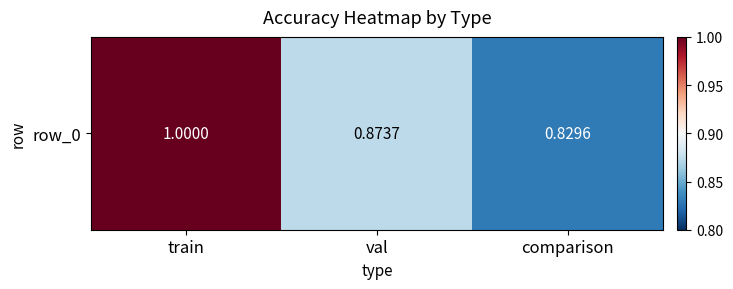

Reading left to right, transcribe all the data shown in this chart.

train=1.0	val=0.9	comparison=0.8